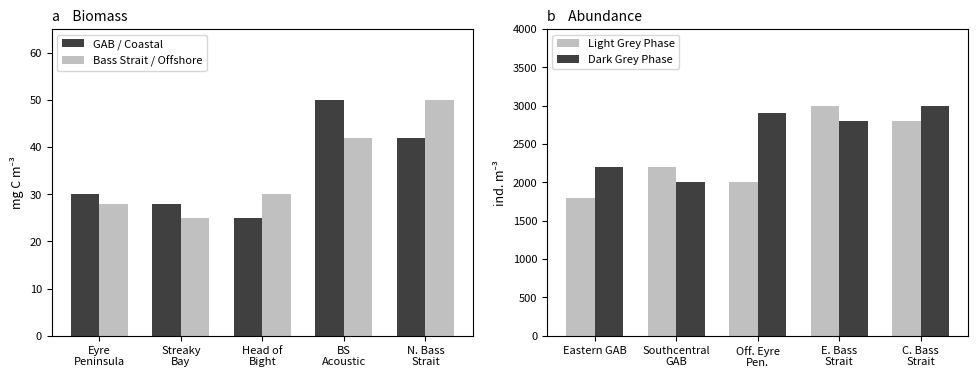

What is the sum of all Dark Grey Phase values?

12900